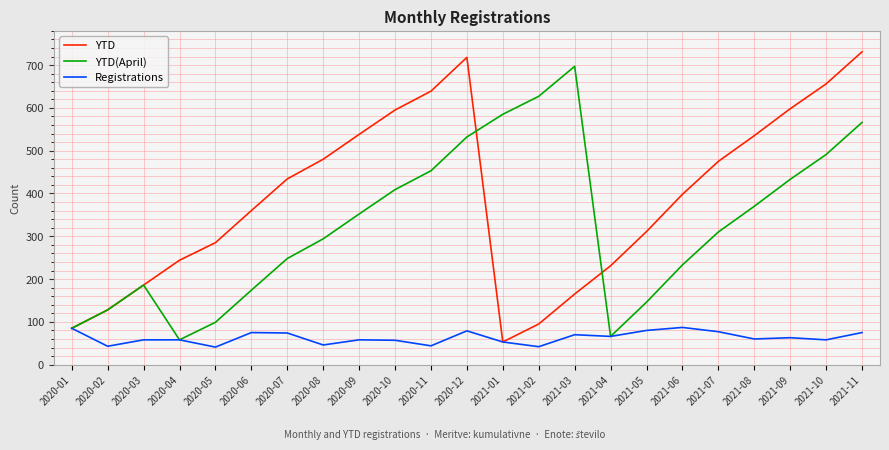

What position from the left is 2020-12?

12